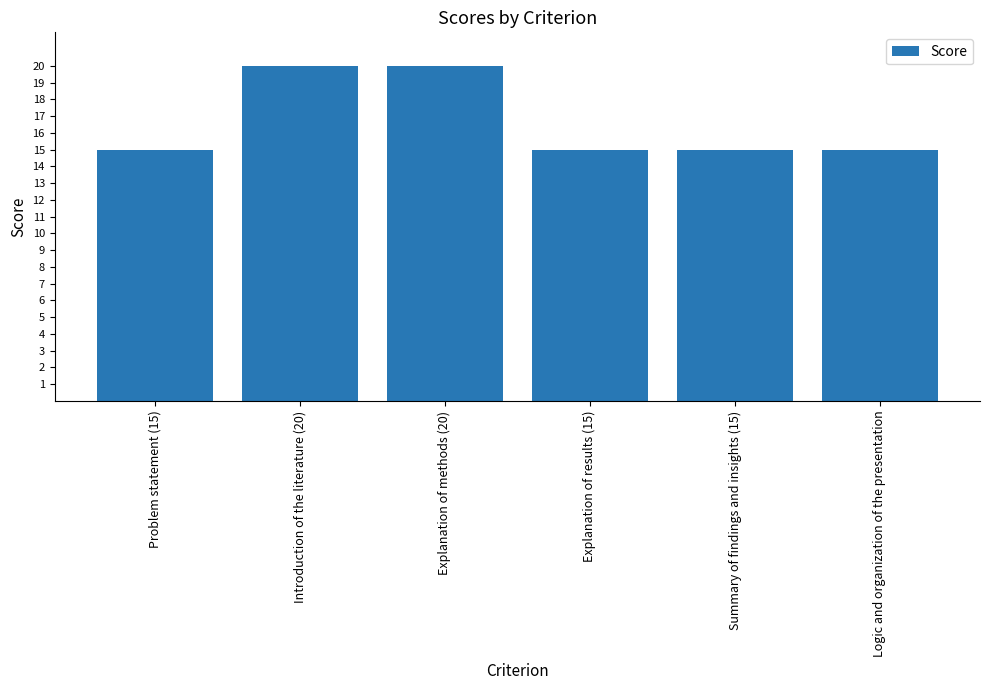

How many distinct data groups are displayed?

1